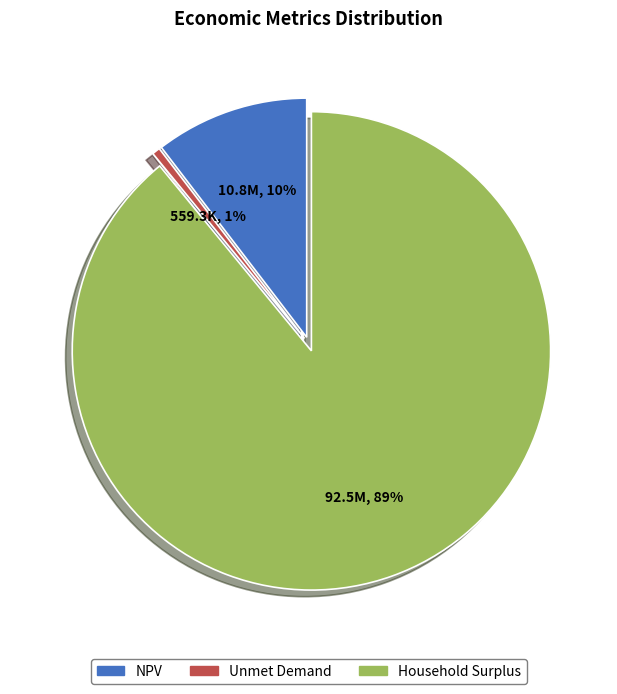

Combined, do Unmet Demand and NPV account for over 50%?

No